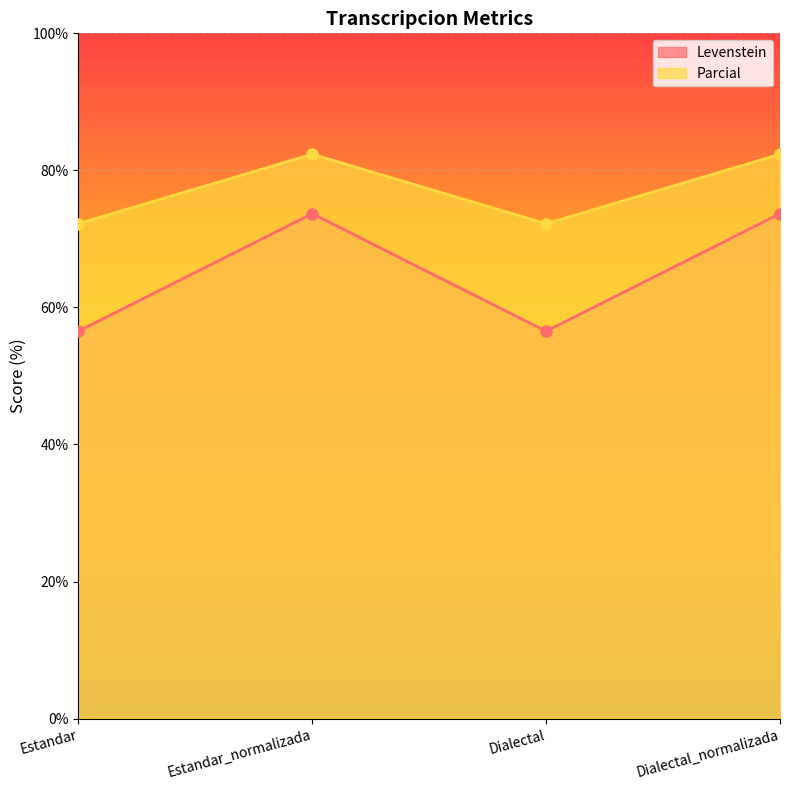

Reading left to right, transcribe all the data shown in this chart.

Levenstein: Estandar=56.5	Estandar_normalizada=73.7	Dialectal=56.5	Dialectal_normalizada=73.7
Parcial: Estandar=72.2	Estandar_normalizada=82.4	Dialectal=72.2	Dialectal_normalizada=82.4